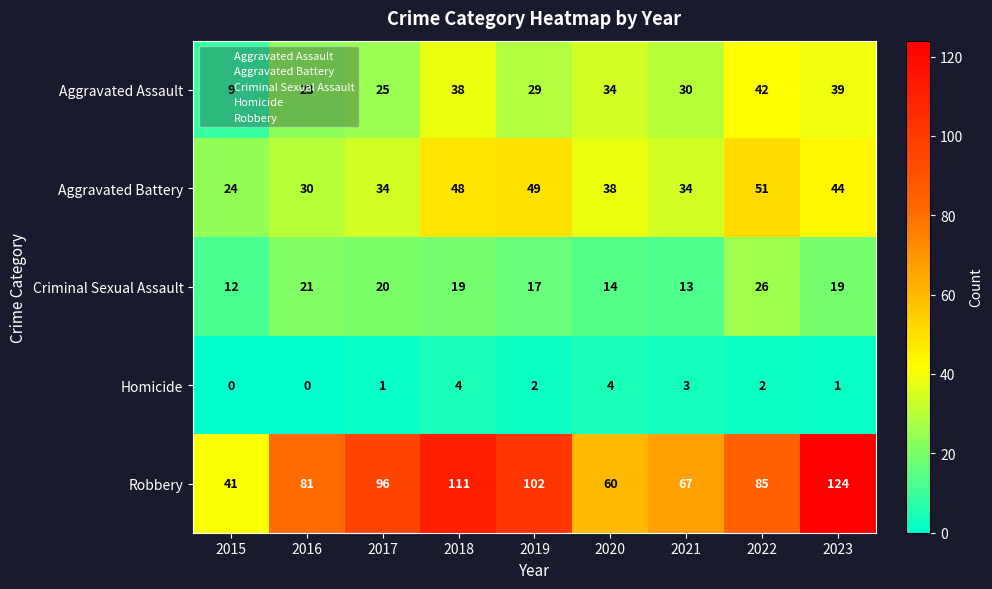

The Robbery series shows 25 at 2020. True or false?

False